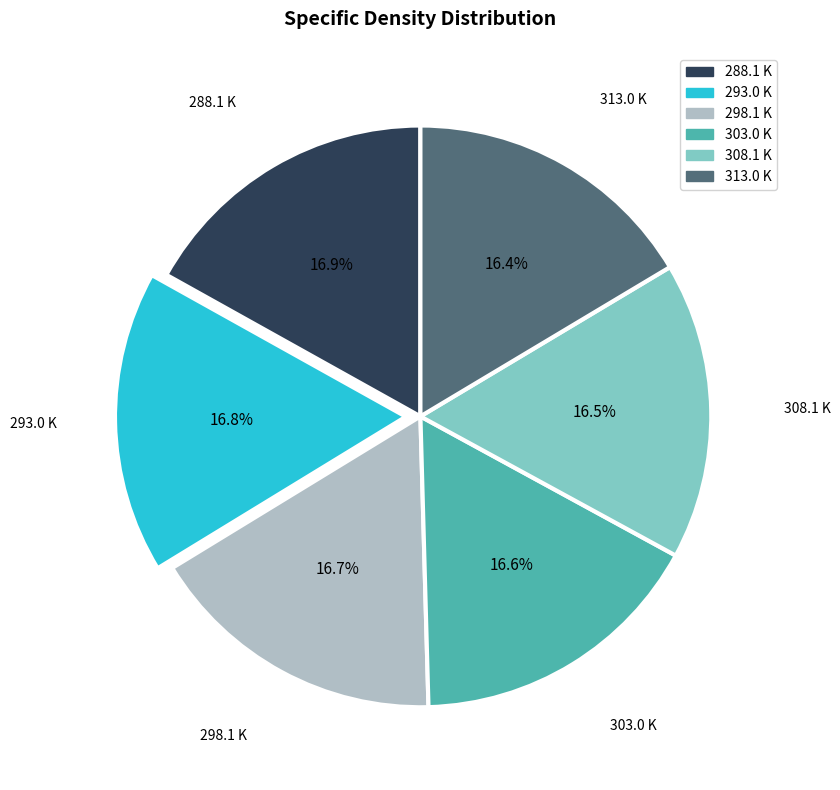

Approximately how many times larger is the value at 298.1 K compared to 288.1 K?

1.0